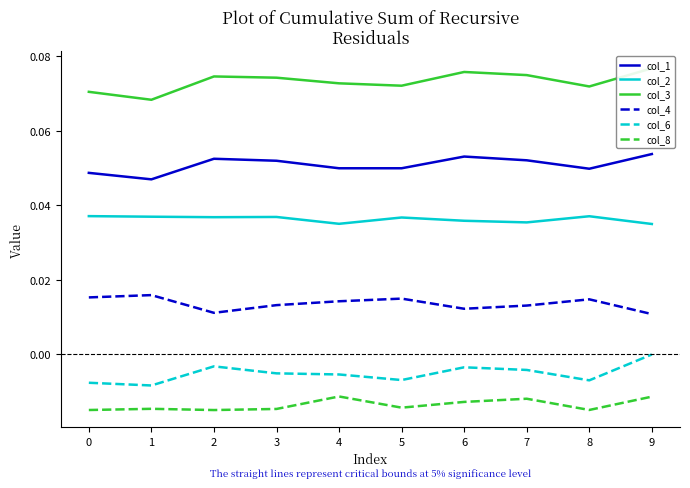

At 8, list the series in order from largest to smallest.

col_3, col_1, col_2, col_4, col_6, col_8